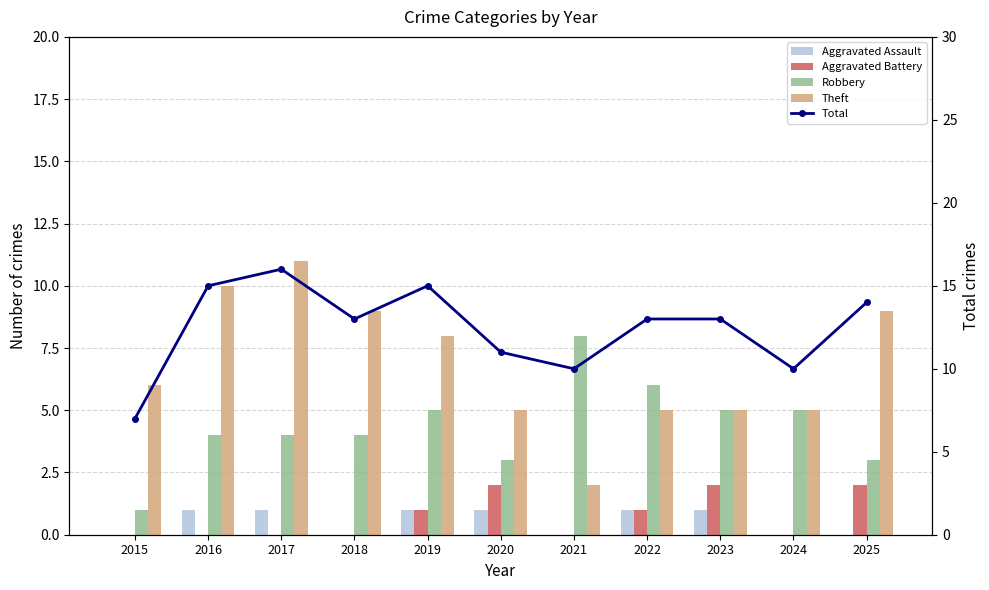

List the series in order of their peak value, highest first.

Total, Theft, Robbery, Aggravated Battery, Aggravated Assault